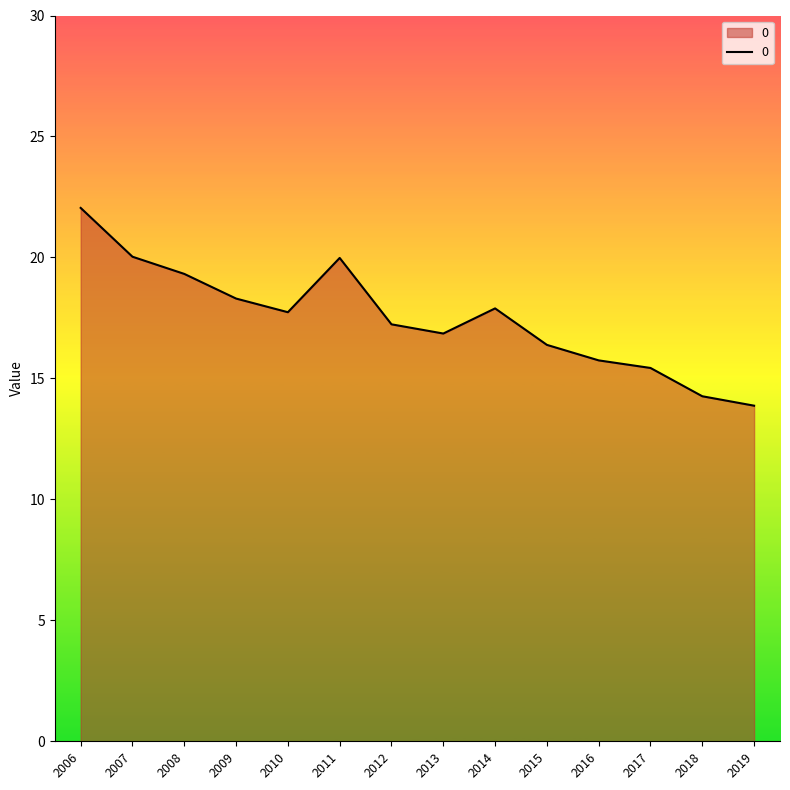

What is the minimum value shown in the chart?

13.9